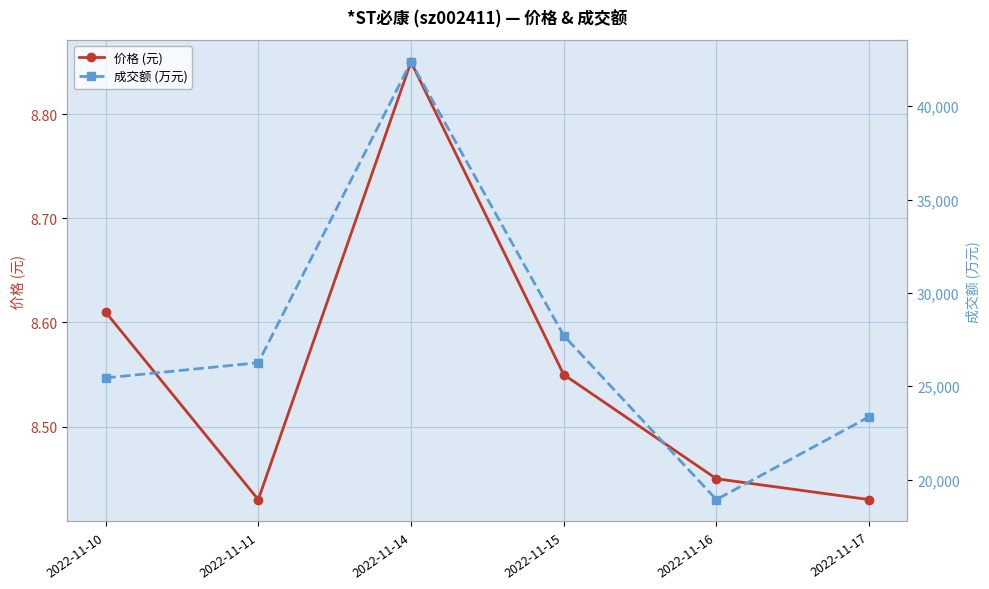

What are all the series names shown in the legend?

价格 (元), 成交额 (万元)